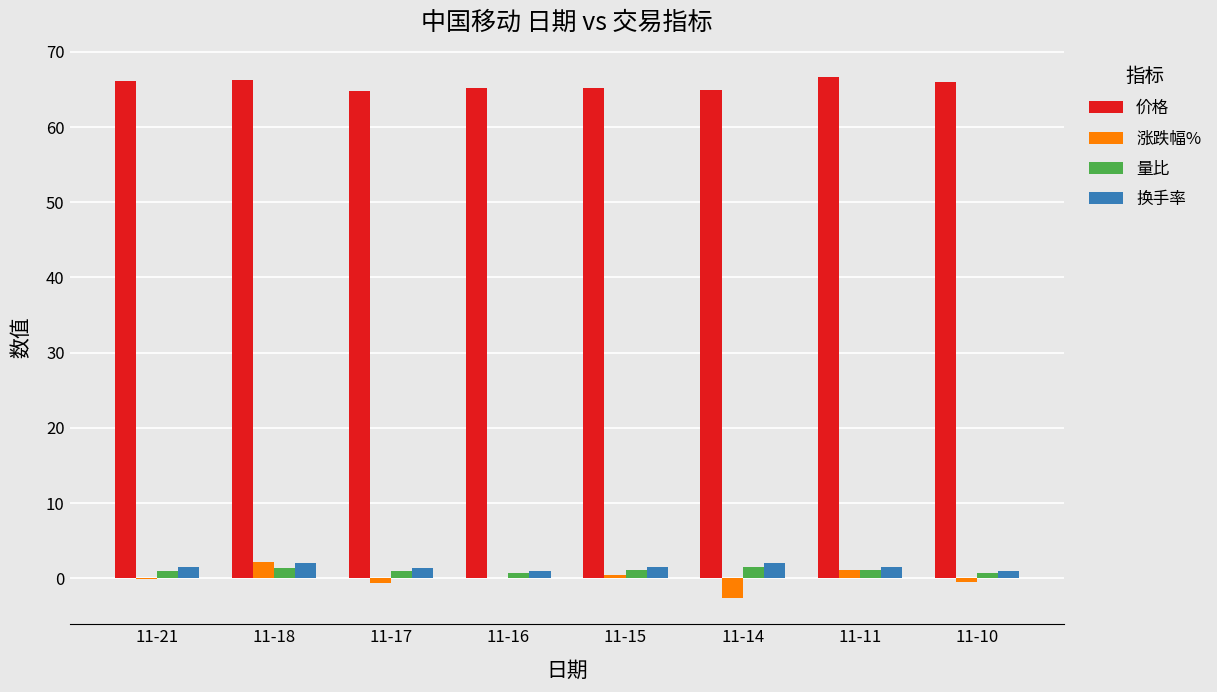

What is the spread (max minus min) of values at 11-21?

66.3